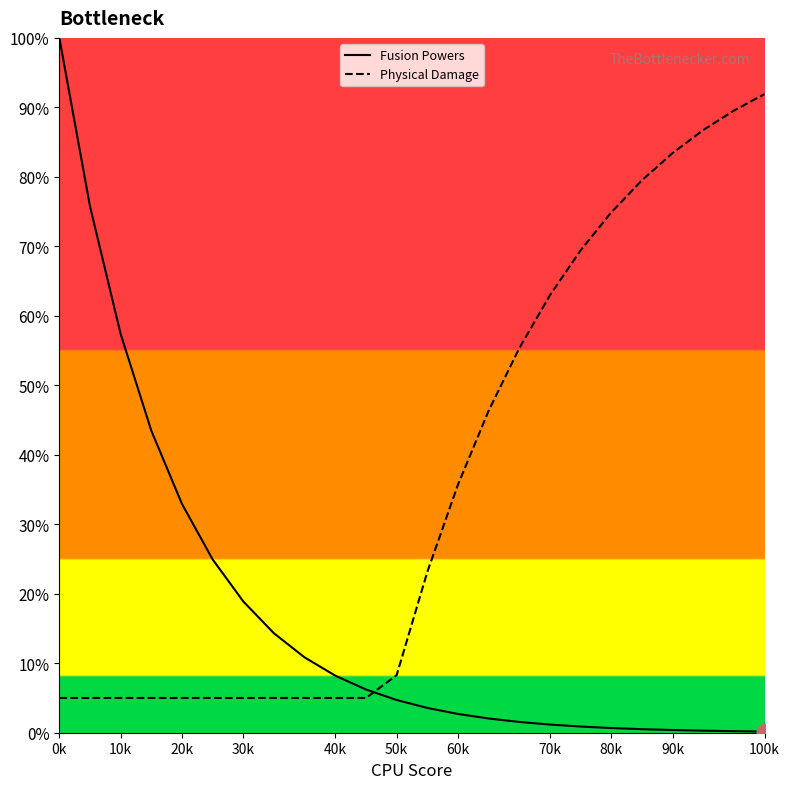

What is the difference between the maximum and minimum values in the Fusion Powers series?

99.8